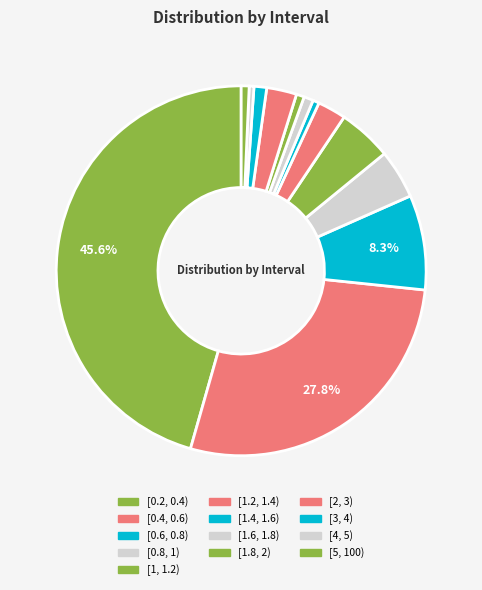

Rank the categories by value from lowest to highest.

[4, 5), [1.4, 1.6), [1.8, 2), [5, 100), [1.6, 1.8), [3, 4), [1.2, 1.4), [2, 3), [0.8, 1), [1, 1.2), [0.6, 0.8), [0.4, 0.6), [0.2, 0.4)